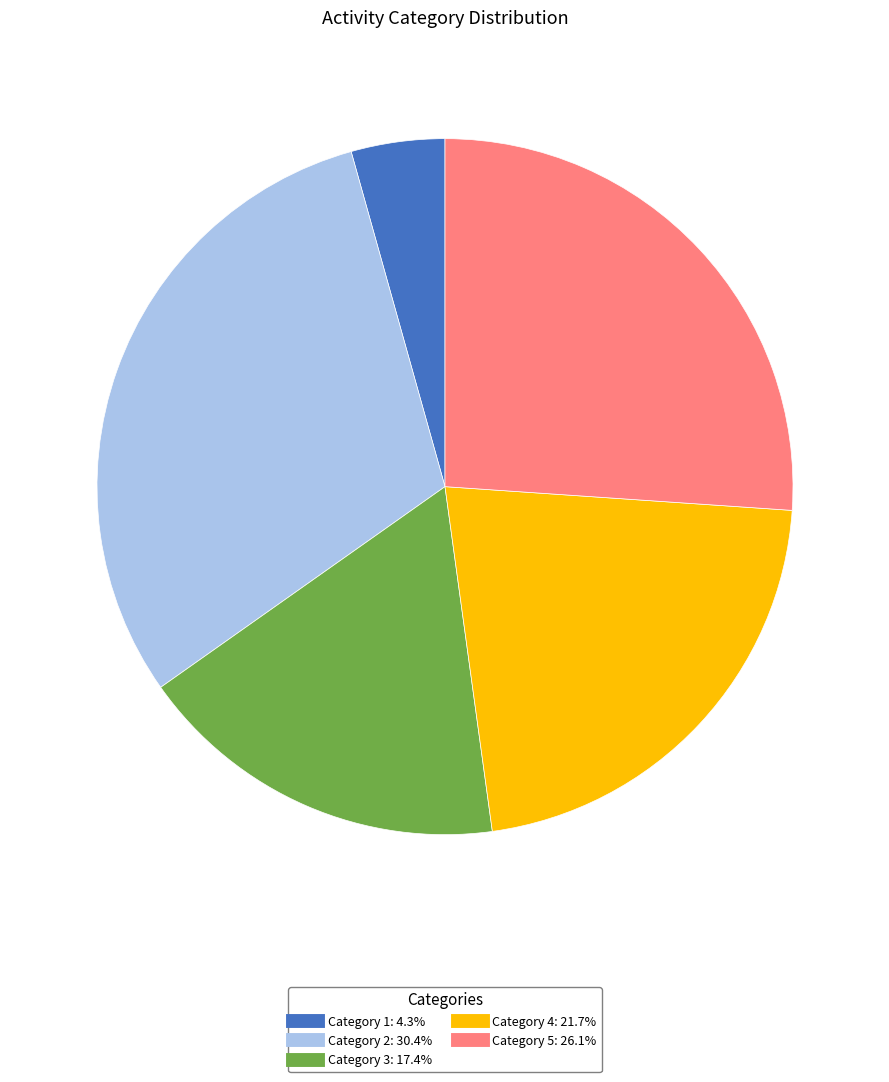

Is there any slice that represents more than half of the pie?

No